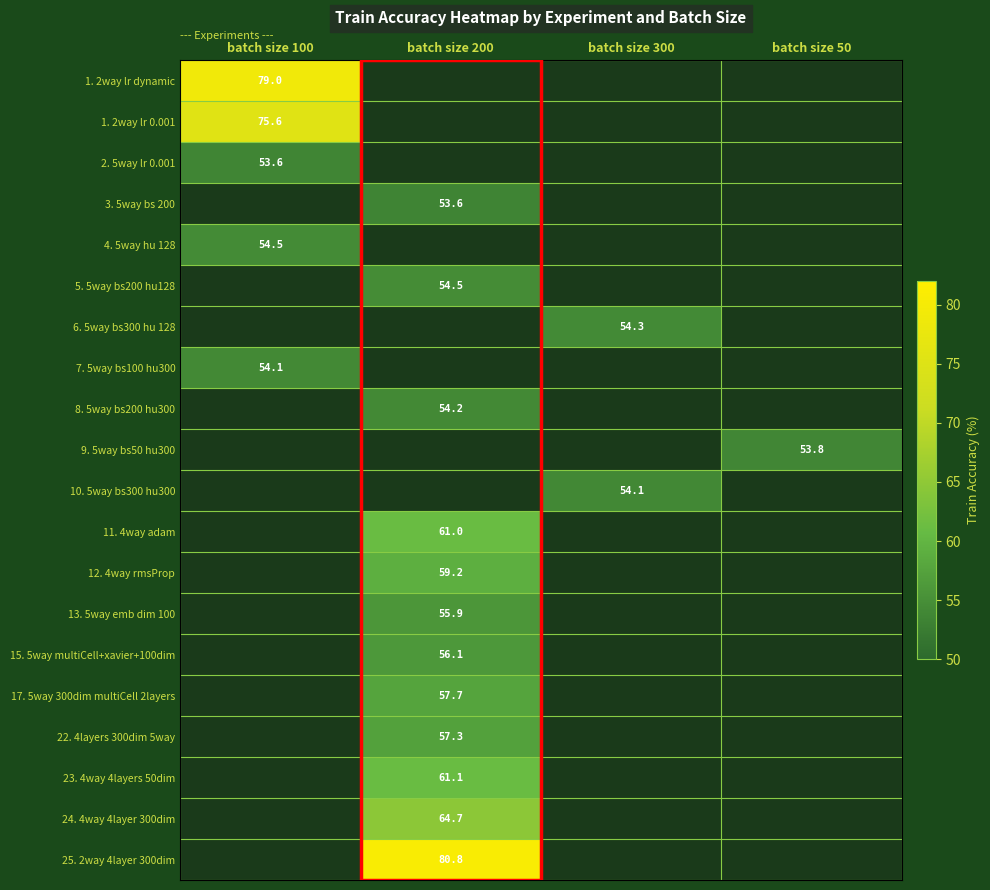

Is it true that 25. 2way 4layer 300dim equals 19.2 at batch size 200?

False